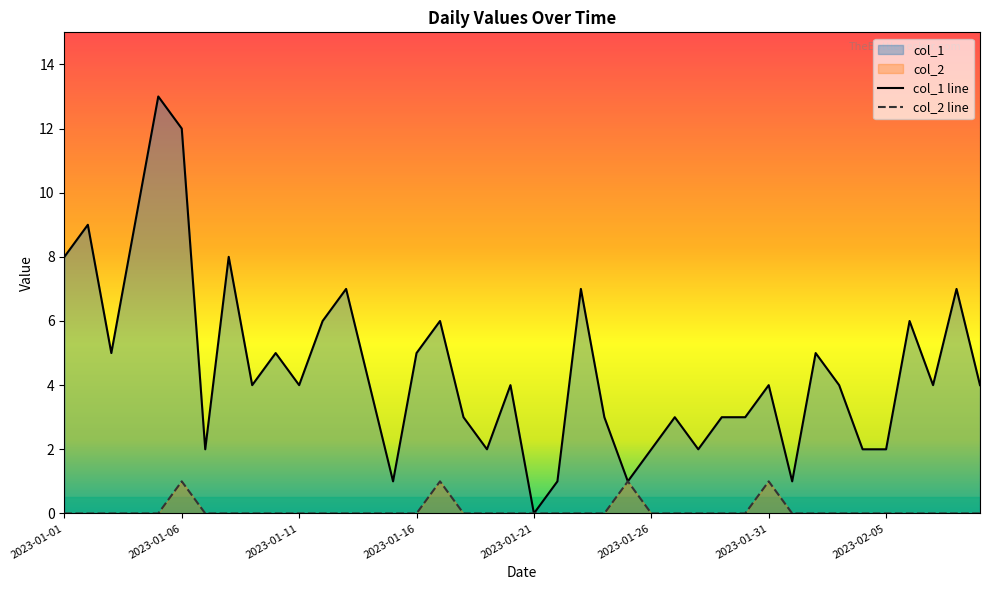

How many categories are shown in the chart?

40